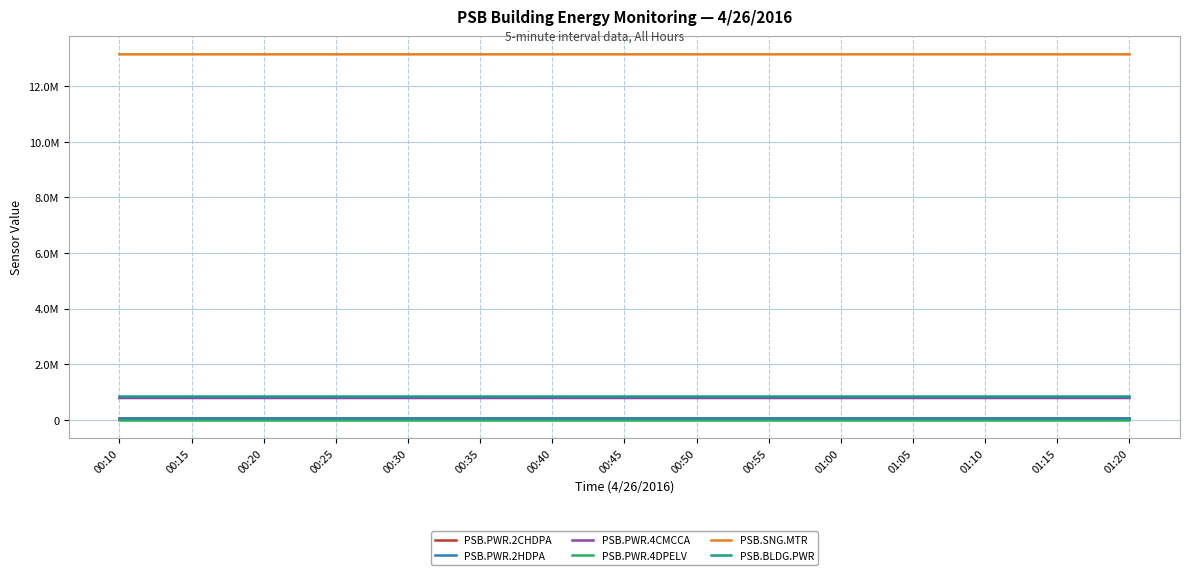

The PSB.PWR.4DPELV series shows 14223 at 00:35. True or false?

False